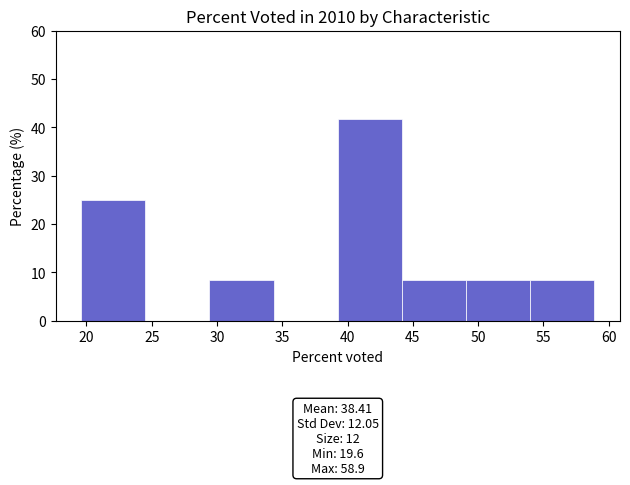

Over which range of the x-axis is the bar tallest?

39.5 to 44.0